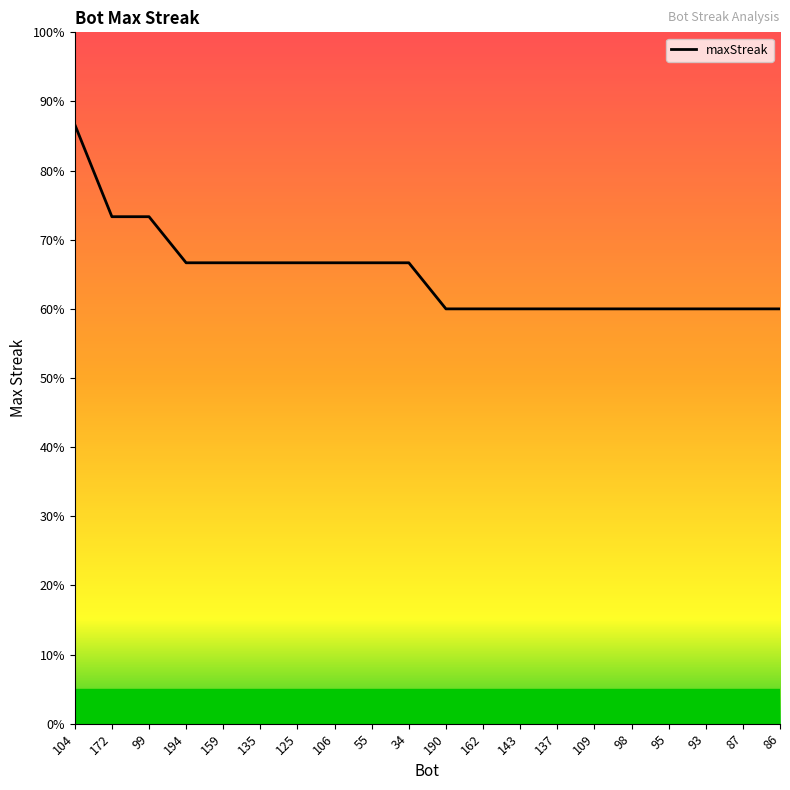

How many series are shown in this chart?

1